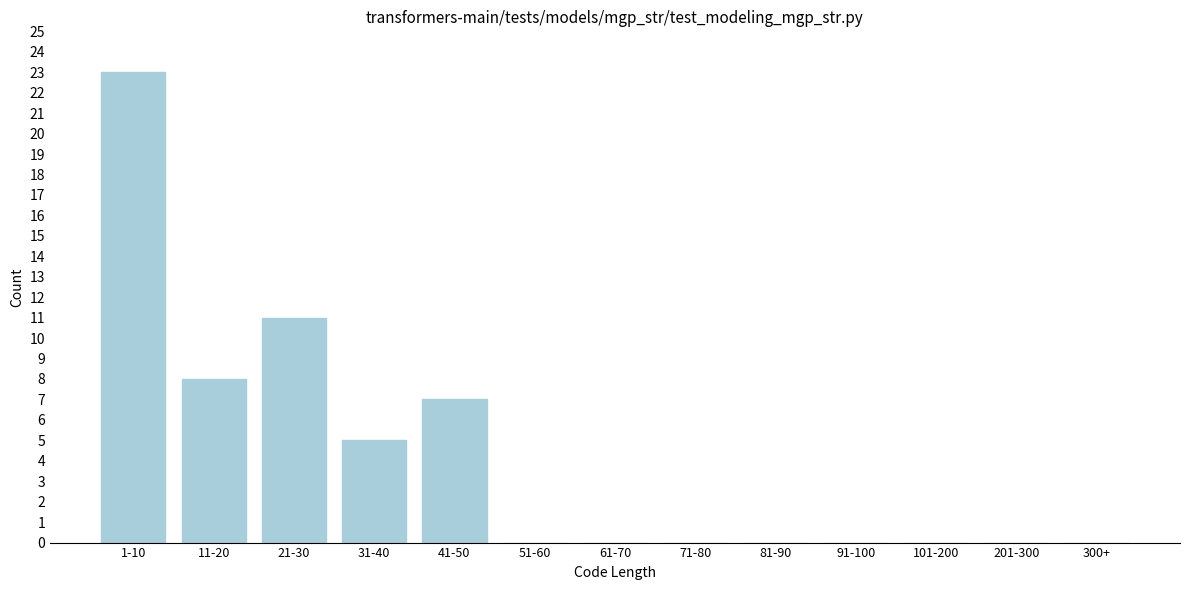

Reading left to right, what are all the values shown in this chart?

1-10=23	11-20=8	21-30=11	31-40=5	41-50=7	51-60=0	61-70=0	71-80=0	81-90=0	91-100=0	101-200=0	201-300=0	300+=0